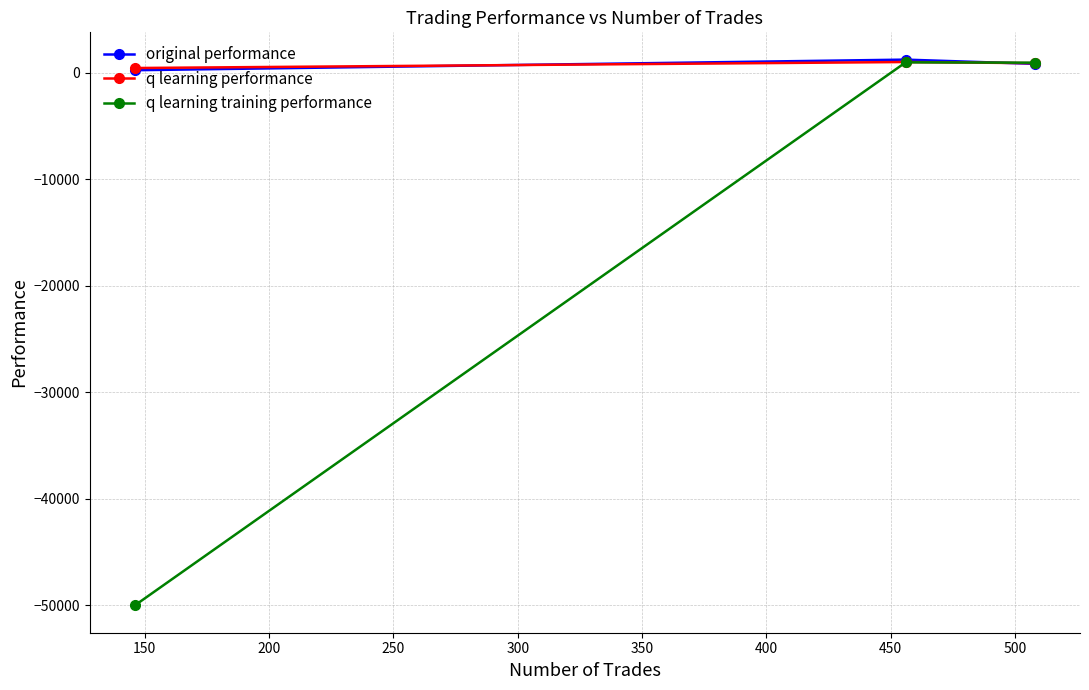

What is the difference between the maximum and minimum values in the original performance series?

996.1